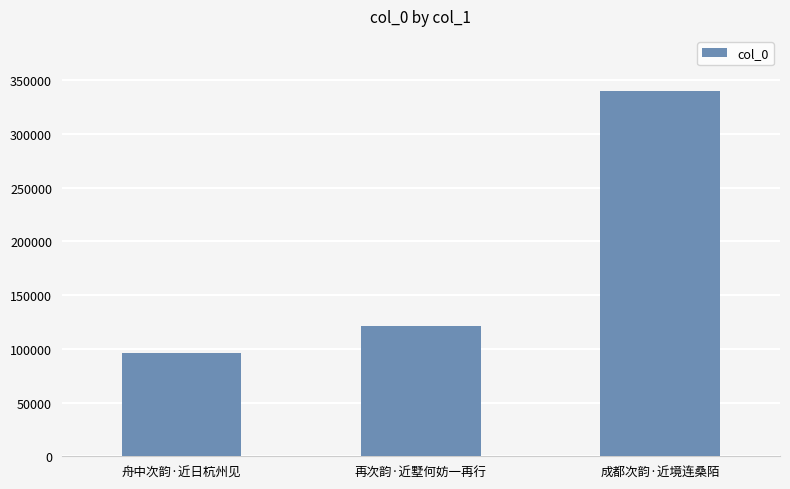

The chart shows a value of 121591 at 再次韵·近墅何妨一再行. True or false?

True